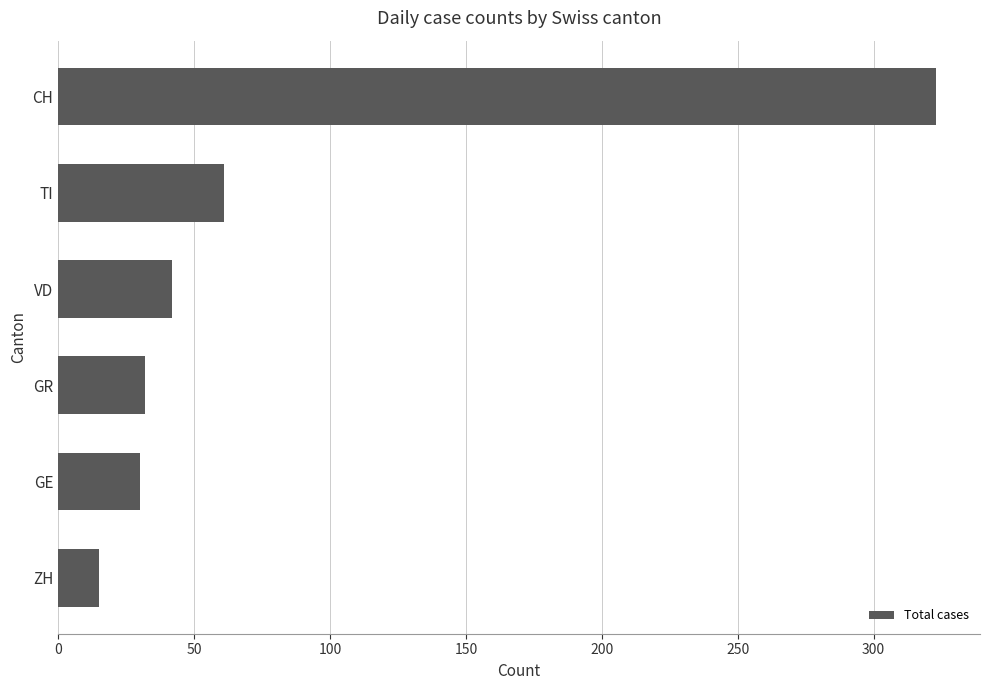

The value at GE is 41. True or false?

False